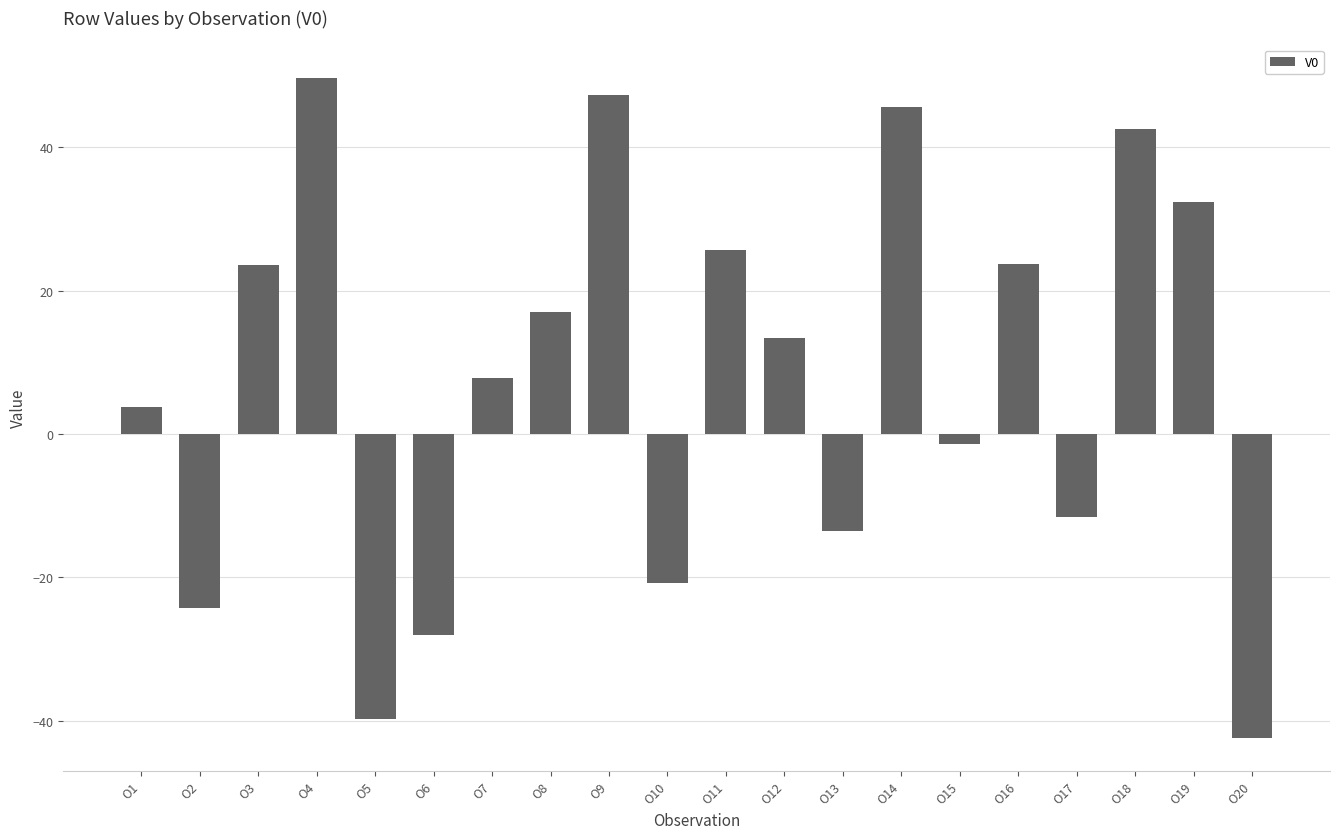

The chart shows a value of 17.0 at O8. True or false?

True